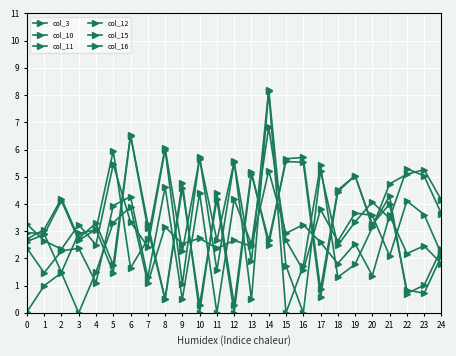

Reading left to right, list all the values displayed in this chart.

col_3: 0.0	1.0	1.5	0.0	1.5	3.3	3.9	1.1	3.2	2.5	2.7	2.4	2.7	2.5	5.2	2.9	3.2	2.6	1.8	2.5	1.4	3.6	2.2	2.5	1.8
col_10: 2.7	3.1	4.2	2.7	3.3	1.8	6.5	3.3	0.5	4.8	0.0	4.4	0.3	5.2	2.5	5.7	5.7	0.9	4.5	5.0	3.2	4.3	0.7	1.0	2.4
col_11: 2.4	1.5	2.3	2.4	1.1	3.9	4.3	1.3	4.6	0.5	4.4	0.0	4.2	2.5	6.8	2.7	1.6	3.8	2.6	3.7	3.6	2.1	4.1	3.6	2.2
col_12: 2.6	2.9	4.1	2.7	3.1	1.5	6.5	3.1	0.5	4.6	0.3	4.2	0.0	5.1	2.7	5.6	5.5	0.6	4.5	5.0	3.2	4.0	0.8	0.7	2.1
col_15: 3.0	2.9	1.5	2.9	3.0	6.0	1.6	2.7	6.1	2.3	5.7	2.7	5.6	0.5	8.1	0.0	1.7	5.4	1.3	1.8	3.1	4.7	5.1	5.3	4.1
col_16: 3.3	2.6	2.3	3.2	2.5	5.5	3.3	2.4	6.0	1.1	5.7	1.6	5.5	1.9	8.2	1.7	0.0	5.2	2.5	3.3	4.1	3.5	5.3	5.0	3.6